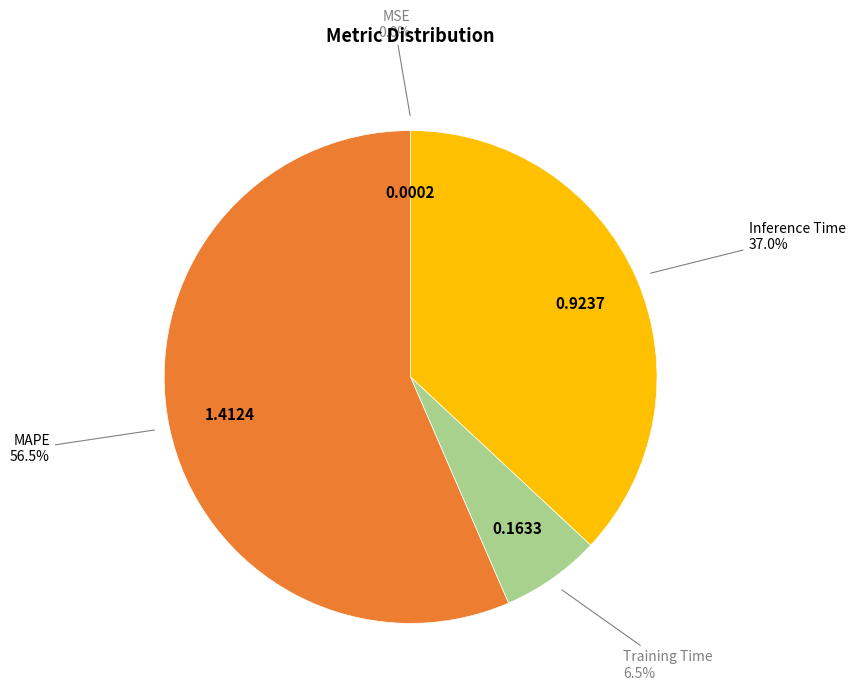

Which category accounts for the majority?

MAPE